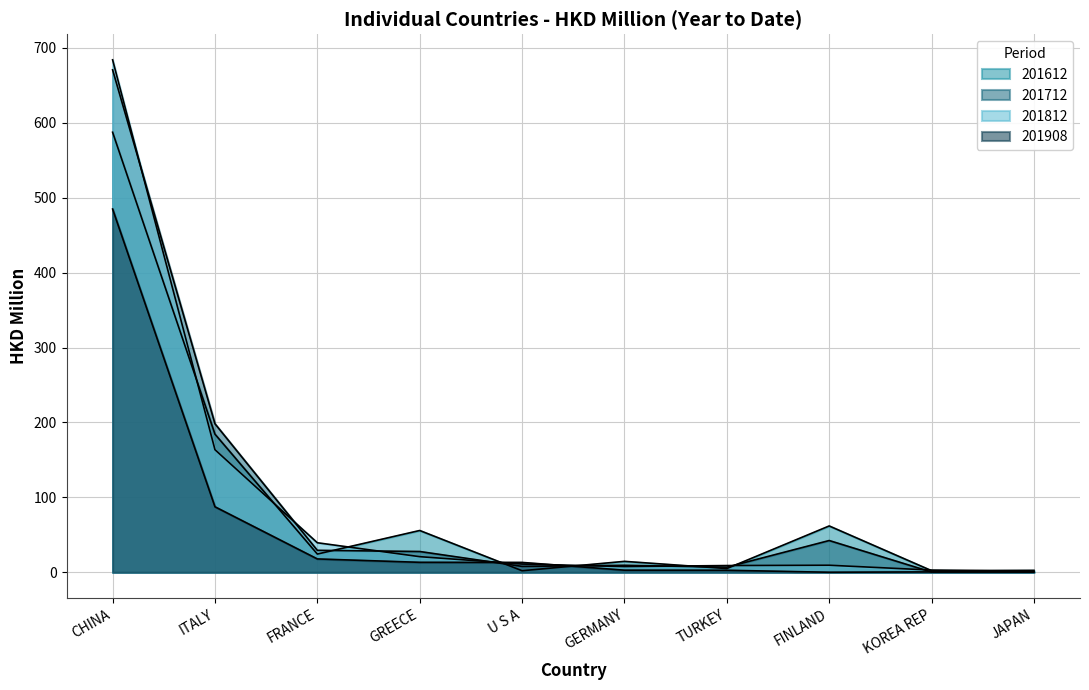

Which series has the largest total across all categories?

201712